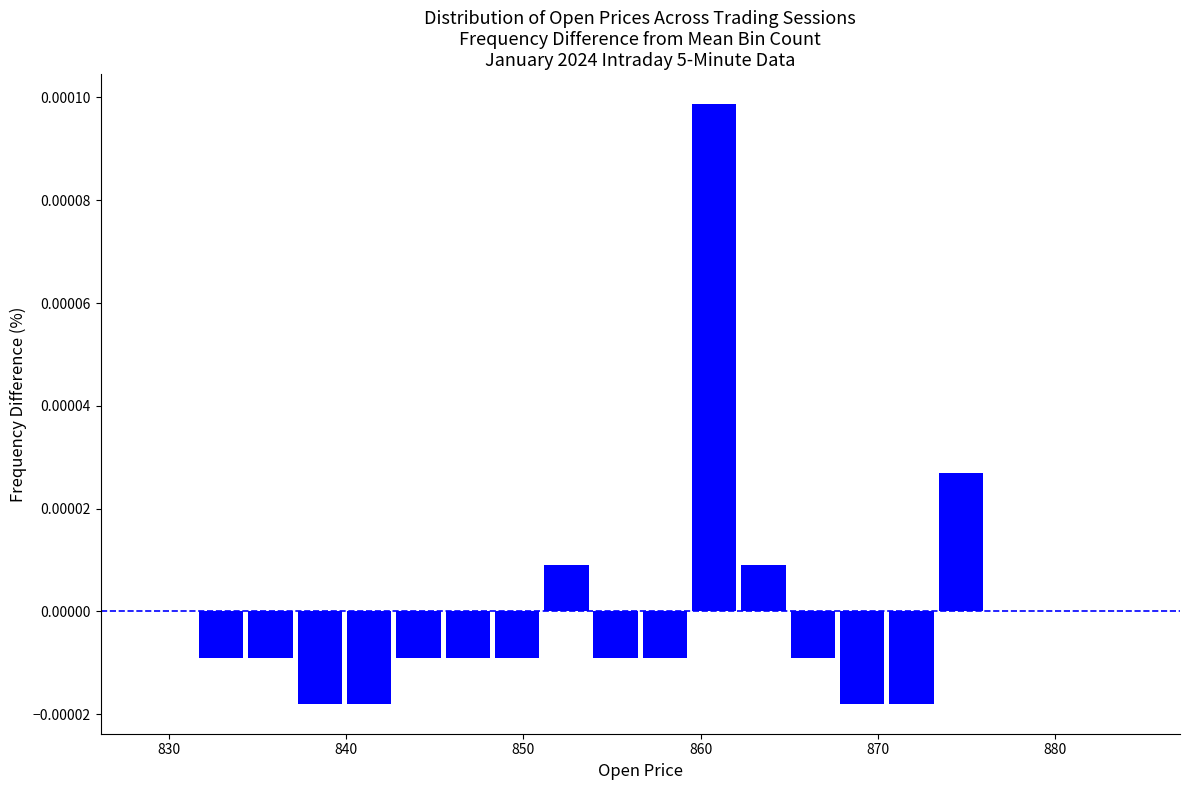

Around what value on the x-axis is the tallest bar? Give the approximate position of its centre, as read against the axis.

861